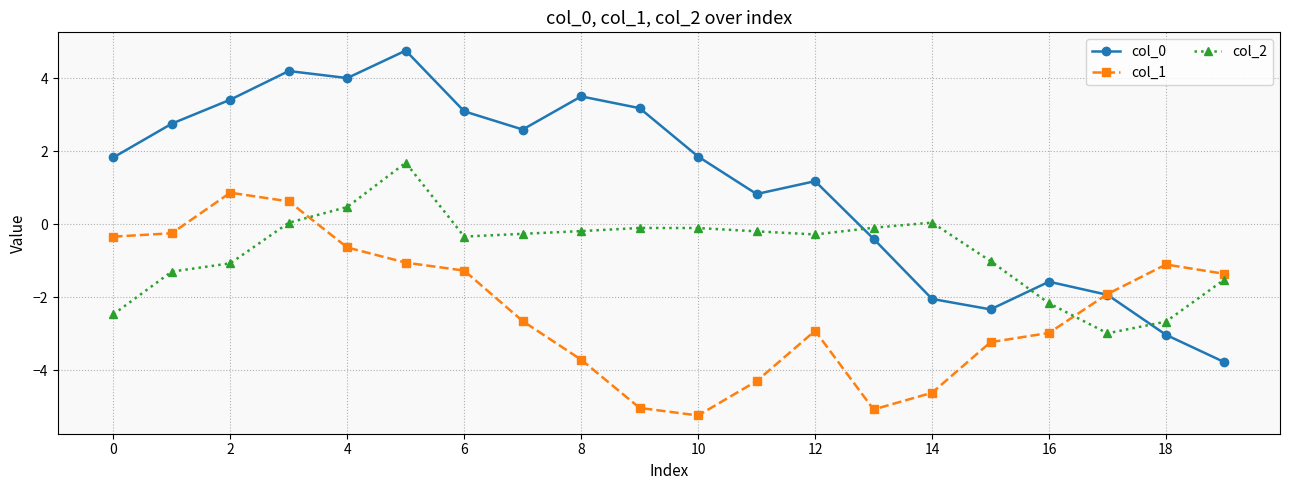

True or false: col_2 has more than 0 points higher than both neighbors.

True